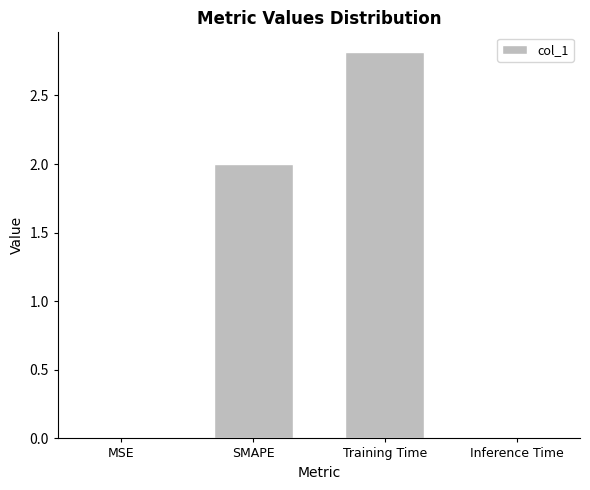

What is the sum of all values?

4.8